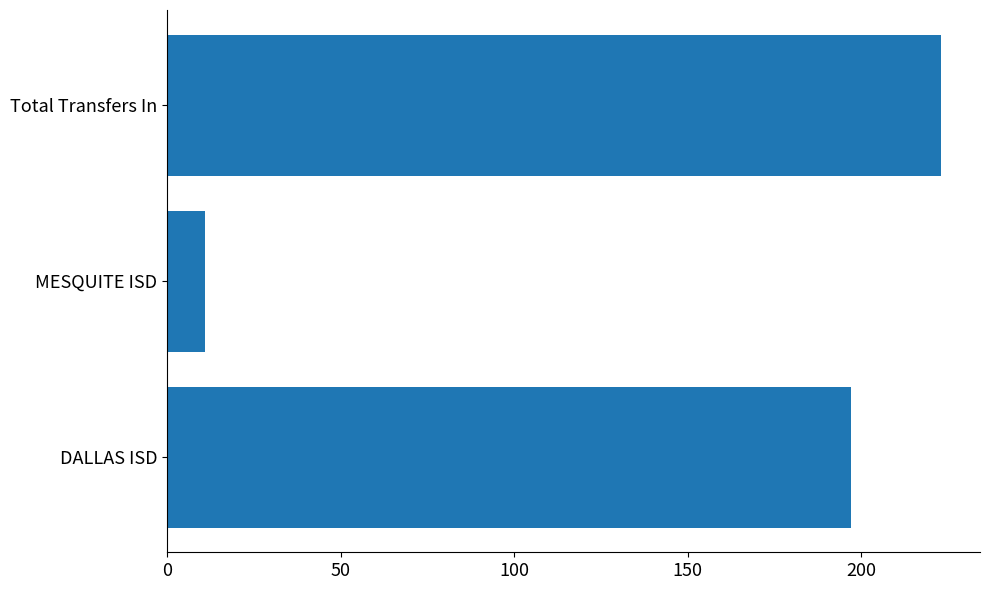

Does the chart contain stacked bars?

No